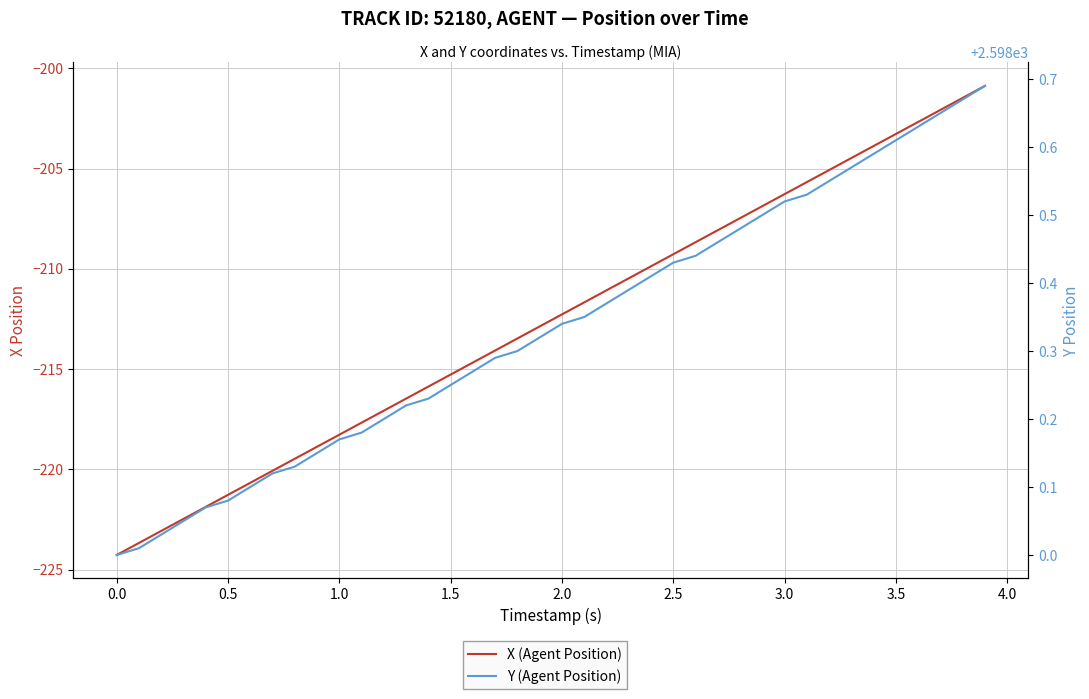

What is the sum of all Y (Agent Position) values?

103933.4